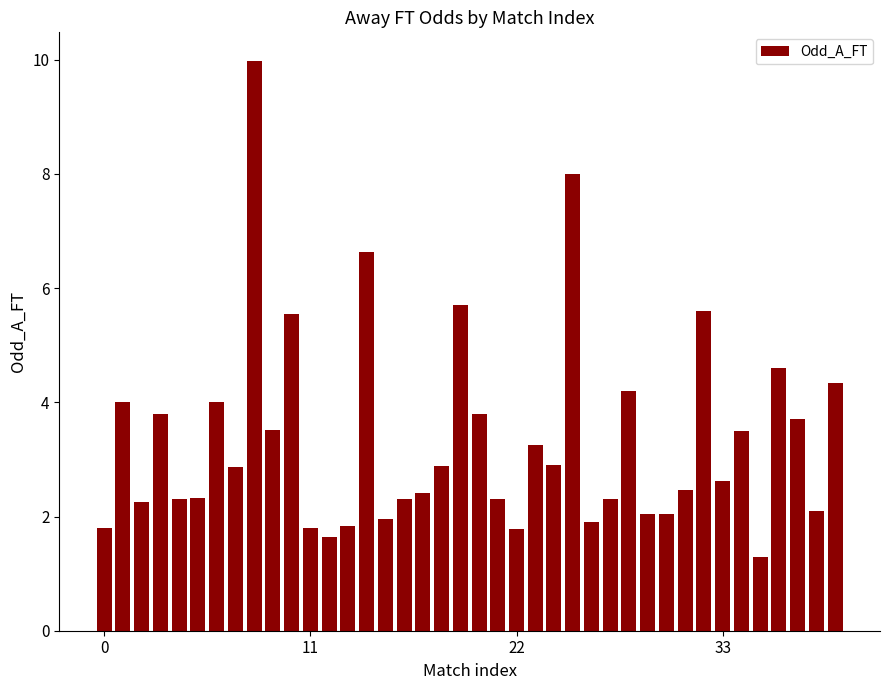

Count the number of values greater than 2.

32